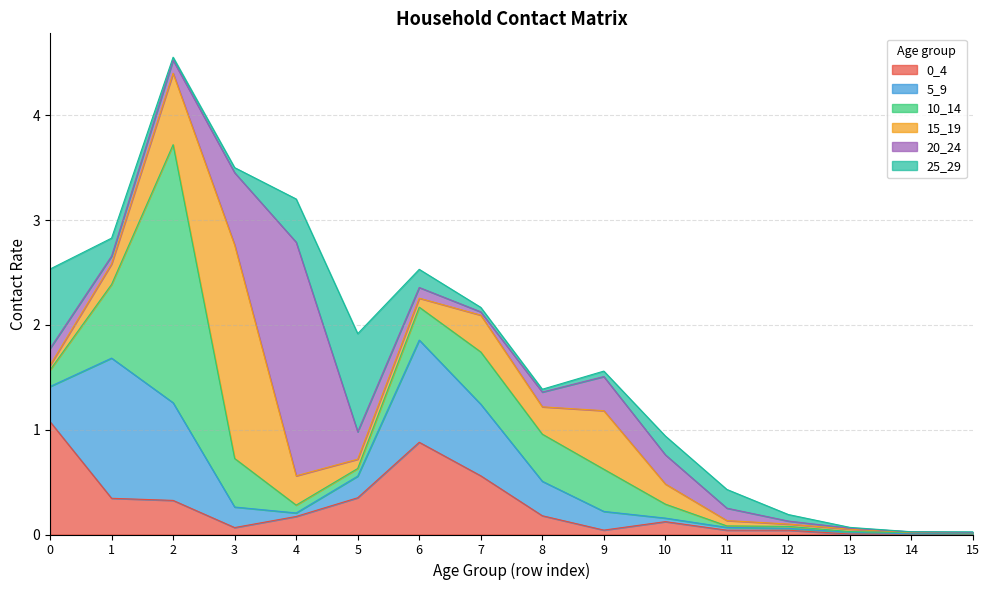

True or false: 10_14 has more than 0 points higher than both neighbors.

True